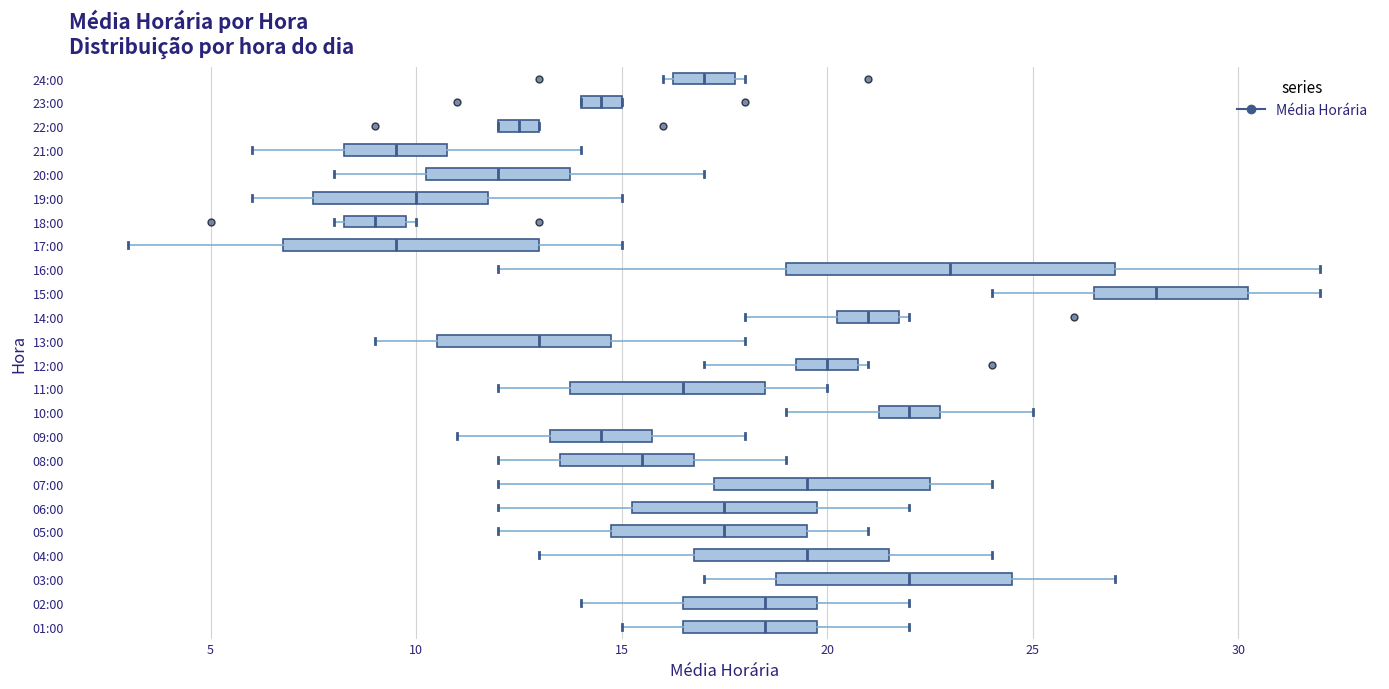

Where does the left whisker of the box for 20:00 end on the x-axis? The values are not printed on the chart, so give them approximately, as read against the axis.

8.0